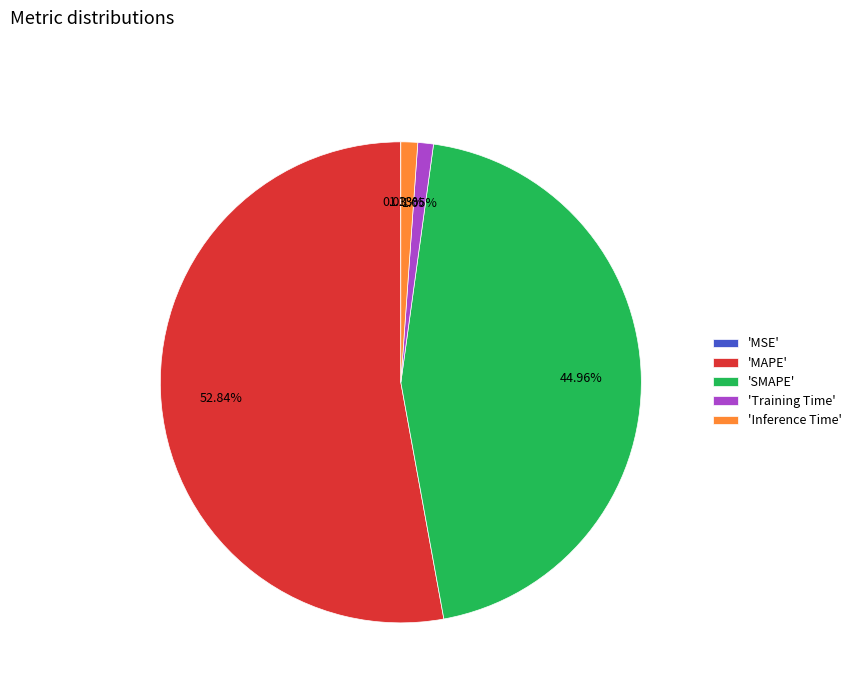

Which category has the biggest portion of the pie?

'MAPE'